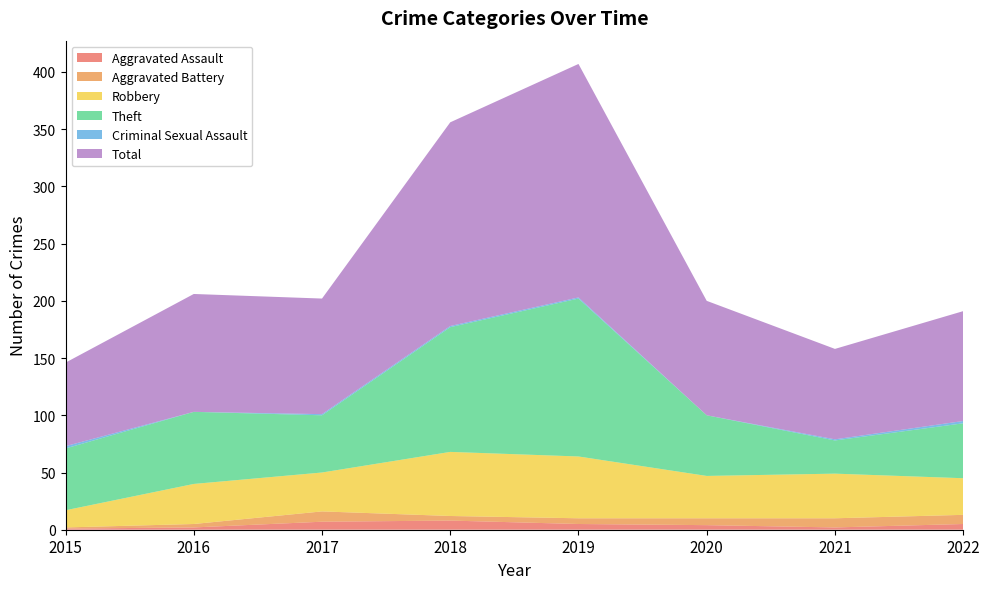

Reading right to left, what are all the values shown in this chart?

Aggravated Assault: 2022=5	2021=2	2020=4	2019=5	2018=8	2017=7	2016=2	2015=1
Aggravated Battery: 2022=8	2021=8	2020=6	2019=5	2018=4	2017=9	2016=3	2015=1
Robbery: 2022=32	2021=39	2020=37	2019=54	2018=56	2017=34	2016=35	2015=15
Theft: 2022=48	2021=29	2020=53	2019=138	2018=109	2017=50	2016=63	2015=54
Criminal Sexual Assault: 2022=2	2021=1	2020=0	2019=1	2018=1	2017=1	2016=0	2015=2
Total: 2022=96	2021=79	2020=100	2019=204	2018=178	2017=101	2016=103	2015=73